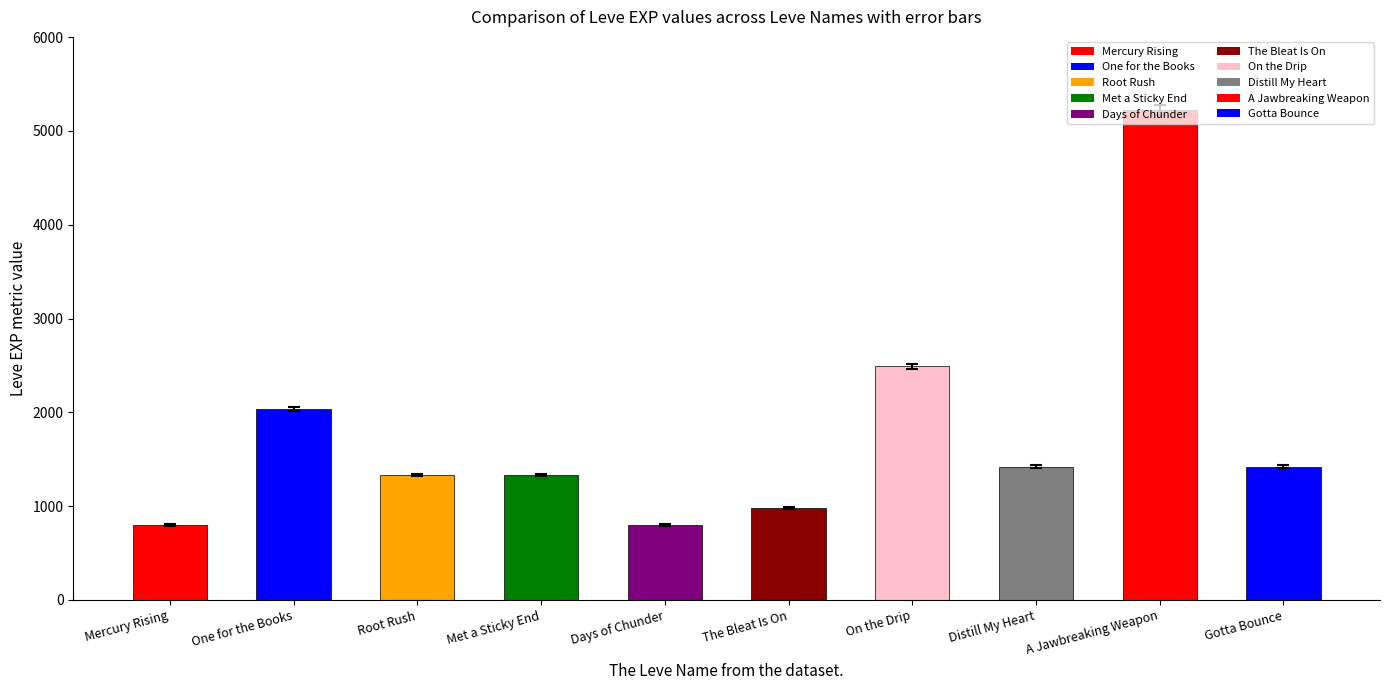

Reading left to right, what are all the values shown in this chart?

800	2040	1330	1330	800	980	2490	1420	5220	1420